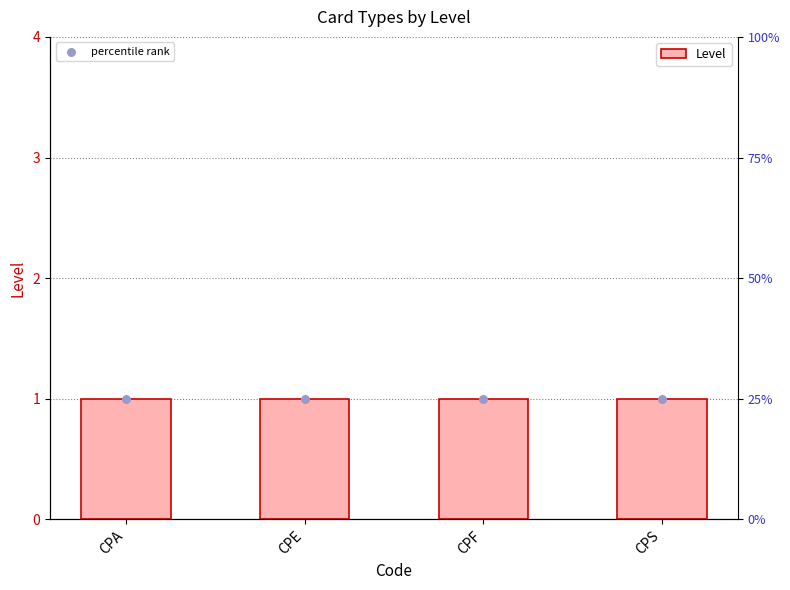

Which series contains the highest Y value?

percentile rank